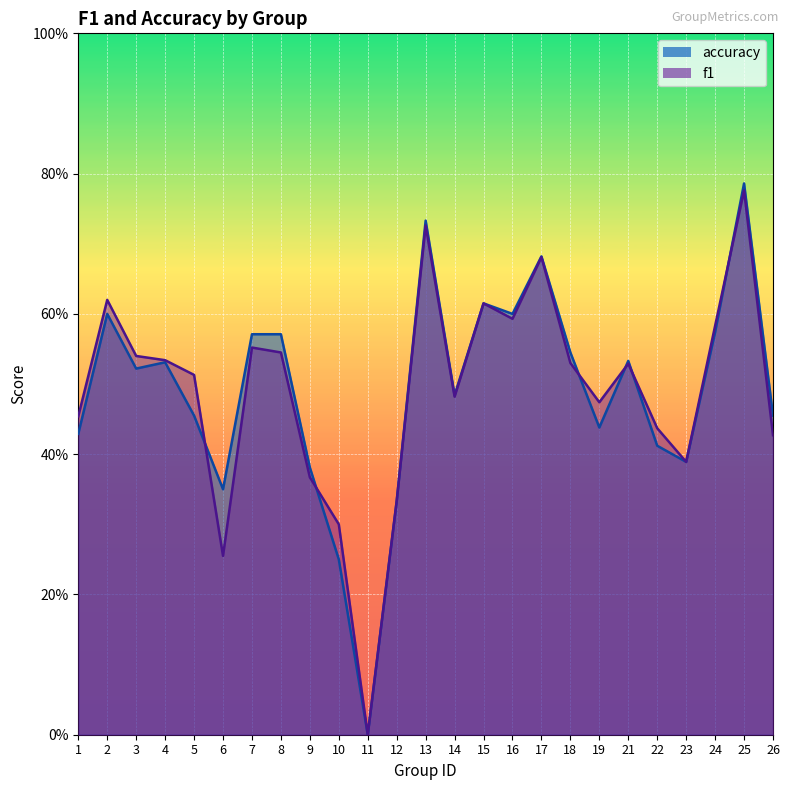

Reading left to right, list all the values displayed in this chart.

f1: 0.5	0.6	0.5	0.5	0.5	0.3	0.6	0.5	0.4	0.3	0.0	0.3	0.7	0.5	0.6	0.6	0.7	0.5	0.5	0.5	0.4	0.4	0.6	0.8	0.4
accuracy: 0.4	0.6	0.5	0.5	0.5	0.3	0.6	0.6	0.4	0.2	0.0	0.3	0.7	0.5	0.6	0.6	0.7	0.5	0.4	0.5	0.4	0.4	0.6	0.8	0.5